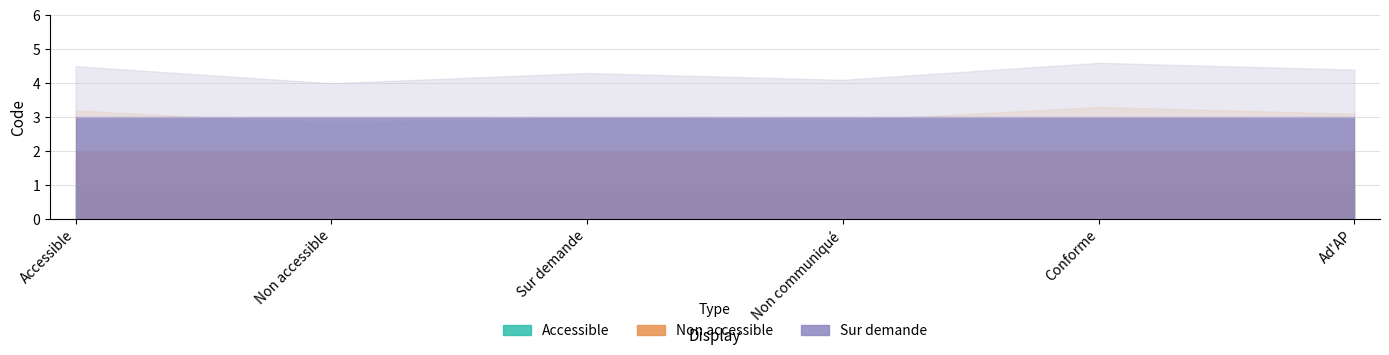

Count the number of data series in this chart.

3